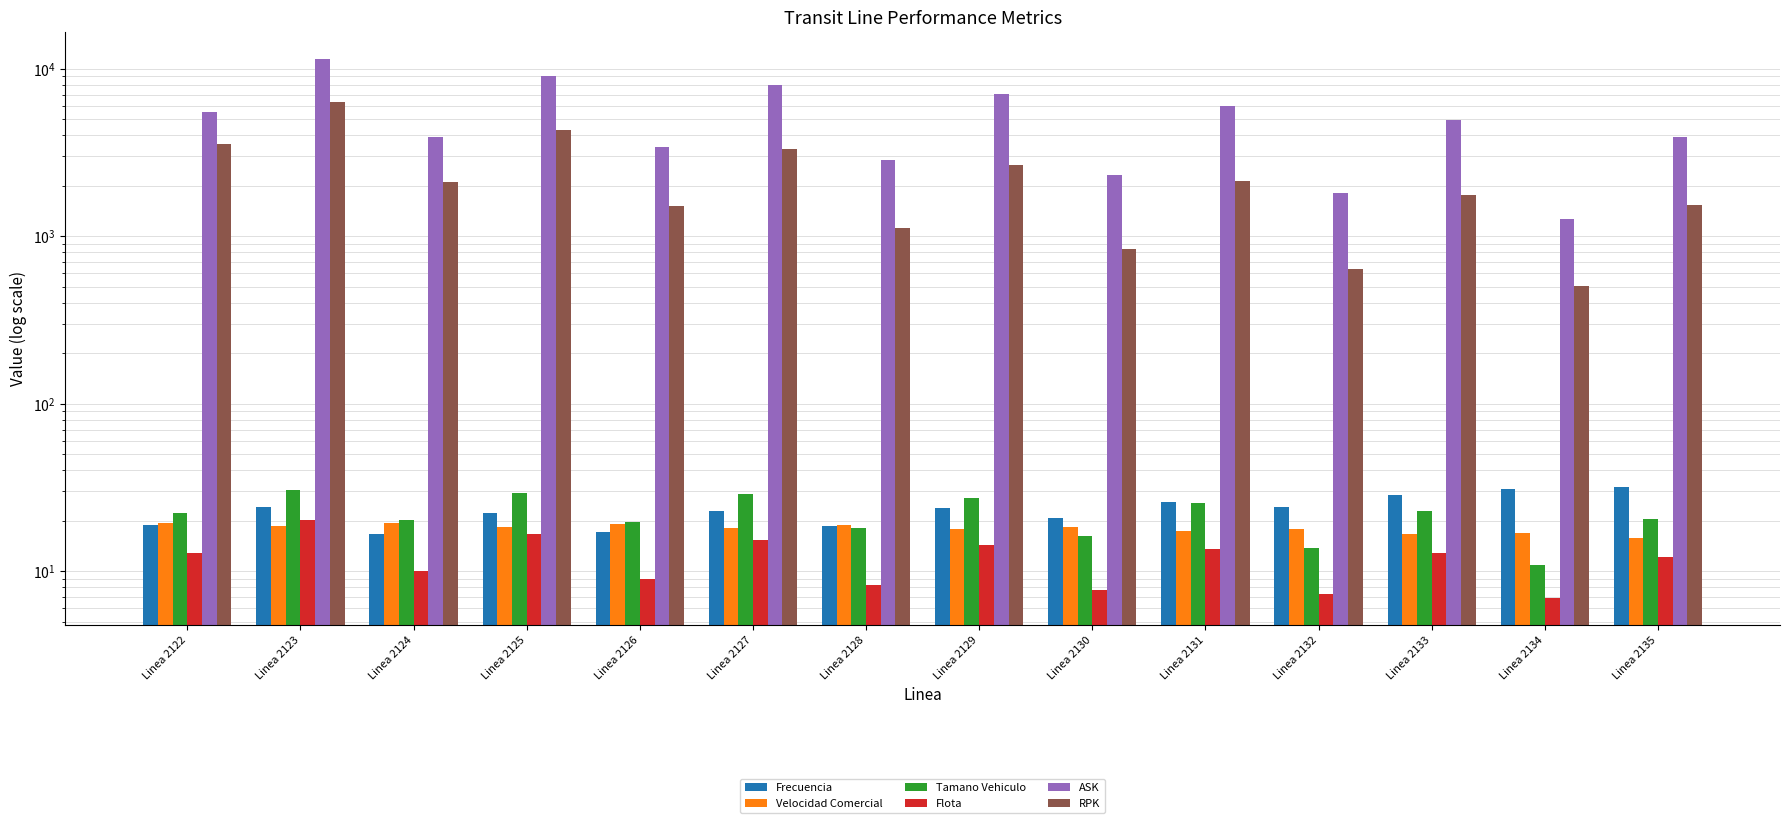

At which category is the sum across all series the highest?

Linea 2123